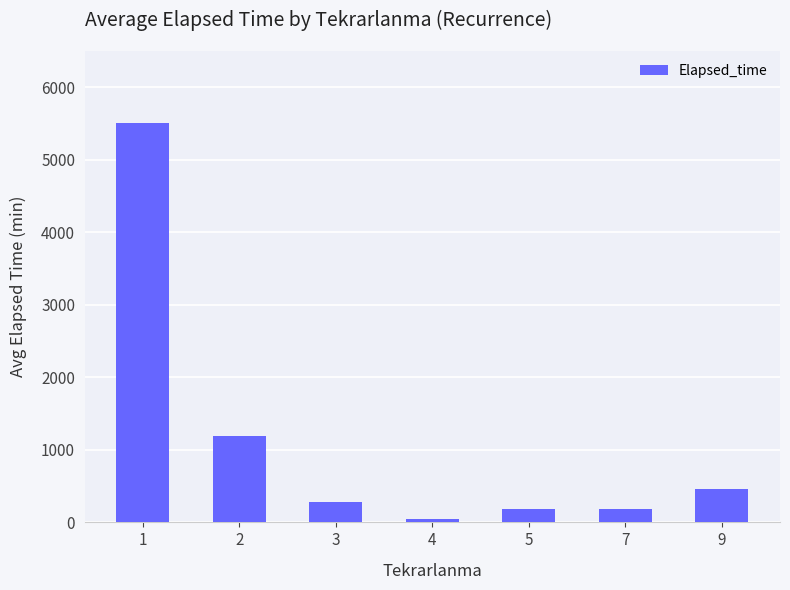

Which has a higher value, 5 or 1?

1